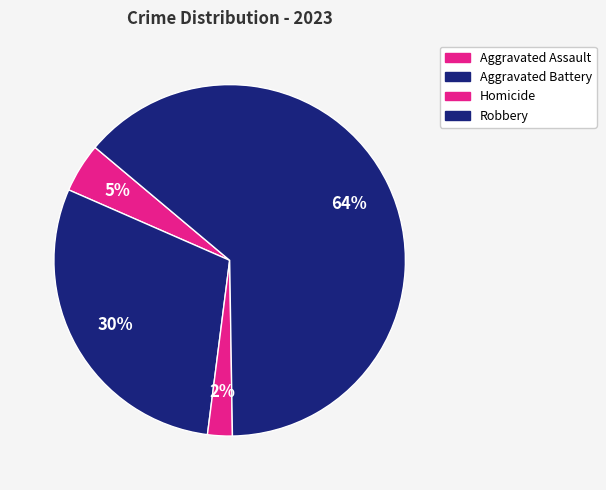

How many slices are in this pie chart?

4